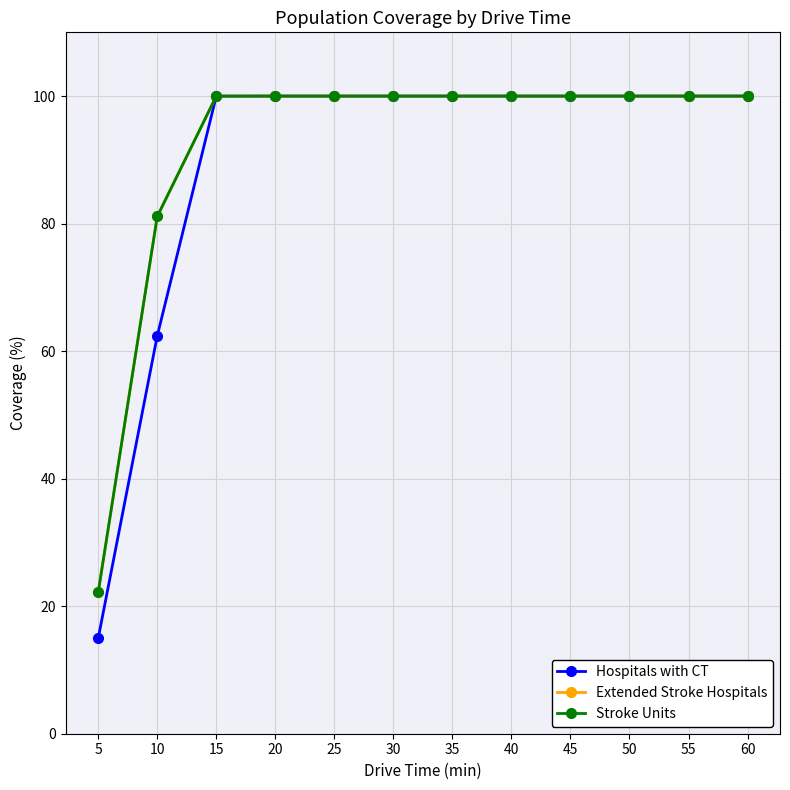

True or false: Hospitals with CT and Stroke Units intersect in this chart.

False